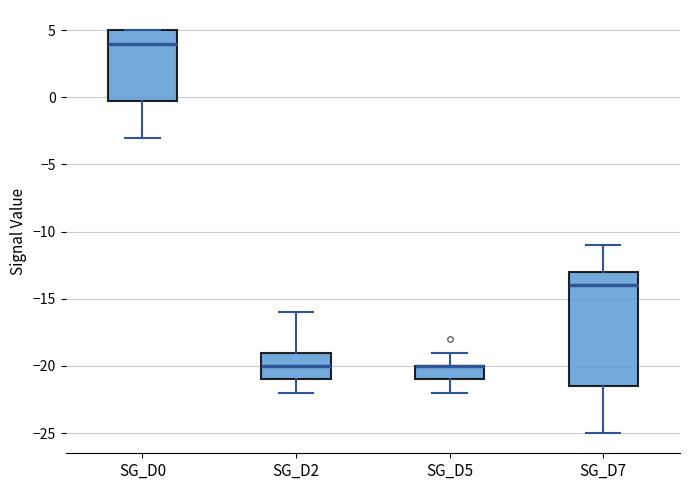

Reading left to right, read every box against the y-axis: the position of its median line, the range the box covers, and the ends of its whiskers. The values are not printed on the chart, so give them approximately, as read against the axis.

SG_D0: median 4.0, box 0.0 to 5.0, whiskers -3.0 to 5.0
SG_D2: median -20.0, box -21.0 to -19.0, whiskers -22.0 to -16.0
SG_D5: median -20.0 (drawn on the box's upper edge), box -21.0 to -20.0, whiskers -22.0 to -19.0
SG_D7: median -14.0, box -21.5 to -13.0, whiskers -25.0 to -11.0